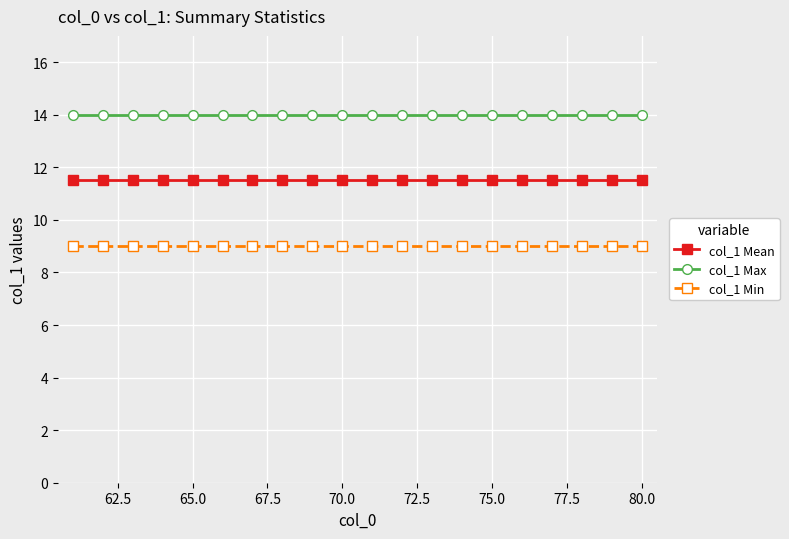

What is the value of the col_1 Max point at the 7th from the left?

14.0